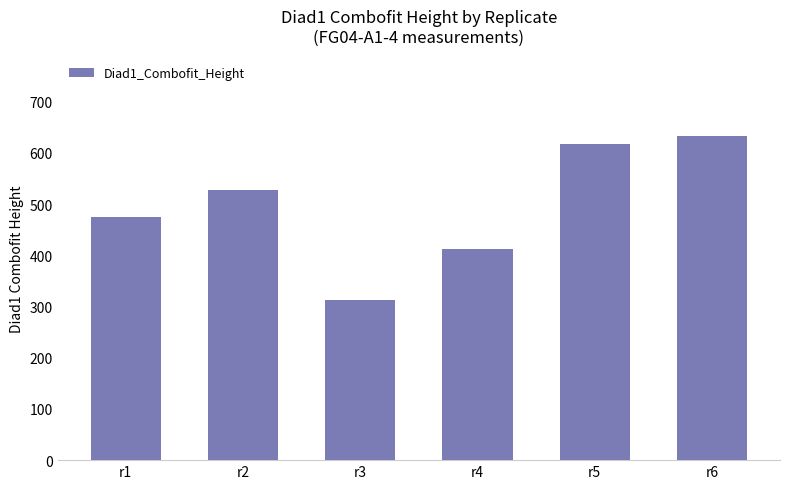

At which category does the chart reach its peak across all series?

r6